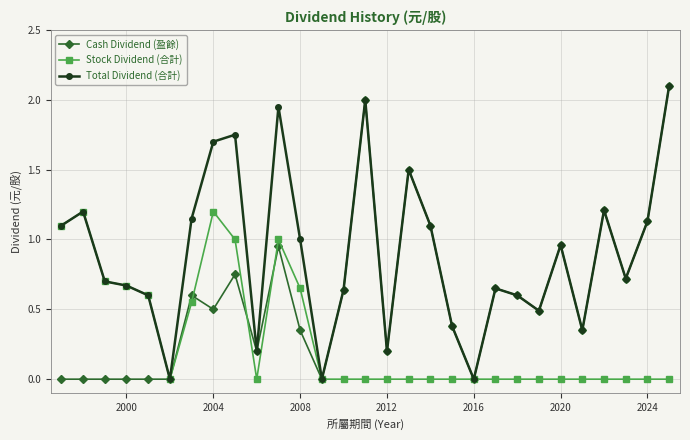

What is the maximum value for Cash Dividend (盈餘)?

2.1